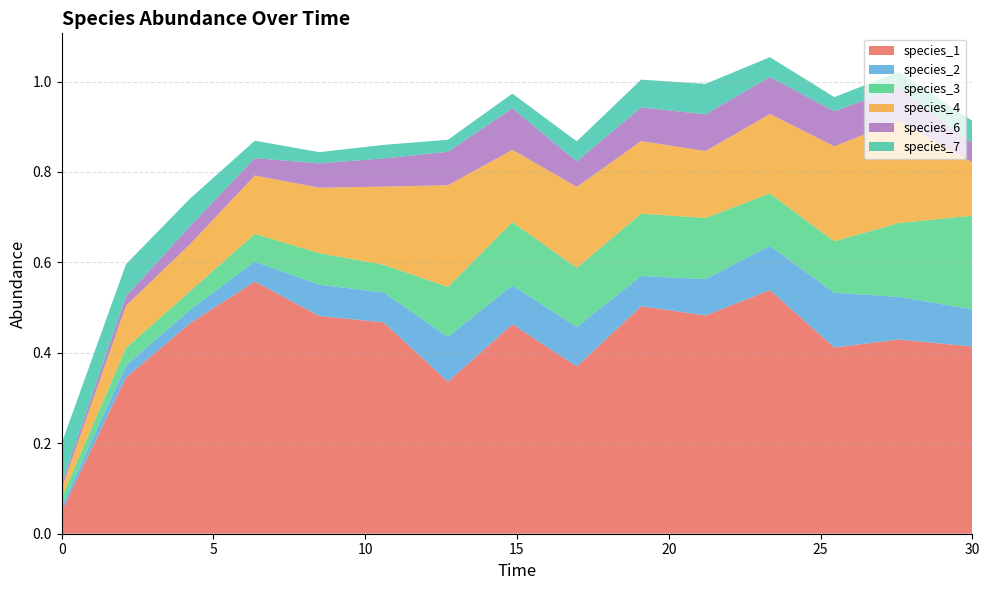

Reading left to right, list all the values displayed in this chart.

species_1: 0.0=0.1	2.121212121212121=0.3	4.242424242424242=0.5	6.363636363636364=0.6	8.484848484848484=0.5	10.606060606060606=0.5	12.727272727272728=0.3	14.84848484848485=0.5	16.96969696969697=0.4	19.09090909090909=0.5	21.21212121212121=0.5	23.333333333333336=0.5	25.454545454545457=0.4	27.575757575757574=0.4	30.0=0.4
species_2: 0.0=0.0	2.121212121212121=0.0	4.242424242424242=0.0	6.363636363636364=0.0	8.484848484848484=0.1	10.606060606060606=0.1	12.727272727272728=0.1	14.84848484848485=0.1	16.96969696969697=0.1	19.09090909090909=0.1	21.21212121212121=0.1	23.333333333333336=0.1	25.454545454545457=0.1	27.575757575757574=0.1	30.0=0.1
species_3: 0.0=0.0	2.121212121212121=0.0	4.242424242424242=0.0	6.363636363636364=0.1	8.484848484848484=0.1	10.606060606060606=0.1	12.727272727272728=0.1	14.84848484848485=0.1	16.96969696969697=0.1	19.09090909090909=0.1	21.21212121212121=0.1	23.333333333333336=0.1	25.454545454545457=0.1	27.575757575757574=0.2	30.0=0.2
species_4: 0.0=0.0	2.121212121212121=0.1	4.242424242424242=0.1	6.363636363636364=0.1	8.484848484848484=0.1	10.606060606060606=0.2	12.727272727272728=0.2	14.84848484848485=0.2	16.96969696969697=0.2	19.09090909090909=0.2	21.21212121212121=0.1	23.333333333333336=0.2	25.454545454545457=0.2	27.575757575757574=0.2	30.0=0.1
species_6: 0.0=0.0	2.121212121212121=0.0	4.242424242424242=0.0	6.363636363636364=0.0	8.484848484848484=0.1	10.606060606060606=0.1	12.727272727272728=0.1	14.84848484848485=0.1	16.96969696969697=0.1	19.09090909090909=0.1	21.21212121212121=0.1	23.333333333333336=0.1	25.454545454545457=0.1	27.575757575757574=0.1	30.0=0.0
species_7: 0.0=0.1	2.121212121212121=0.1	4.242424242424242=0.1	6.363636363636364=0.0	8.484848484848484=0.0	10.606060606060606=0.0	12.727272727272728=0.0	14.84848484848485=0.0	16.96969696969697=0.0	19.09090909090909=0.1	21.21212121212121=0.1	23.333333333333336=0.0	25.454545454545457=0.0	27.575757575757574=0.0	30.0=0.0